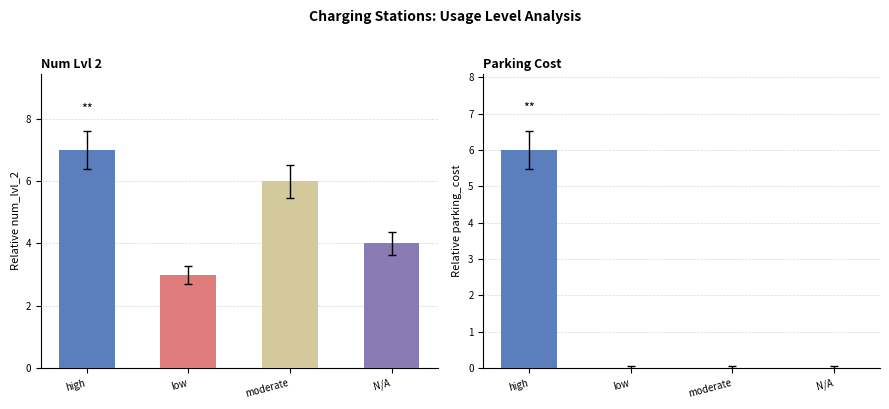

List the series in order of their peak value, highest first.

num_lvl_2, parking_cost